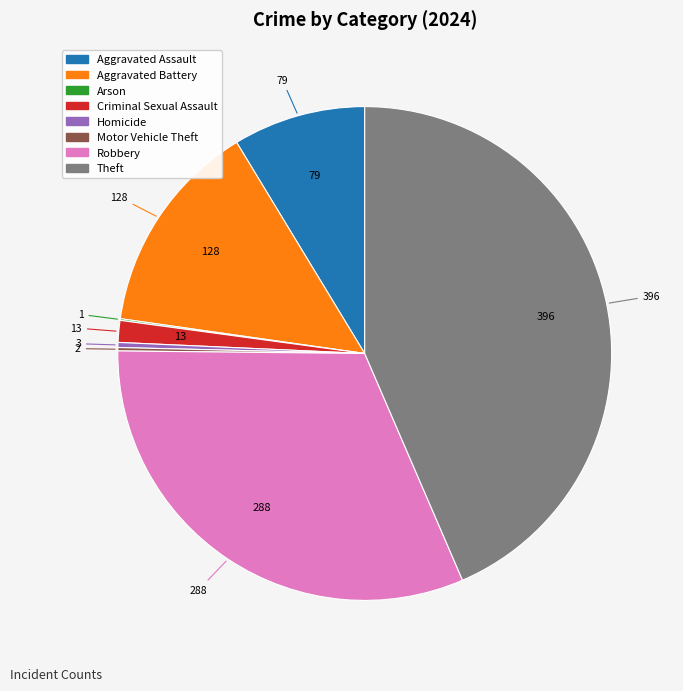

The Homicide slice represents 0% of the pie. True or false?

True